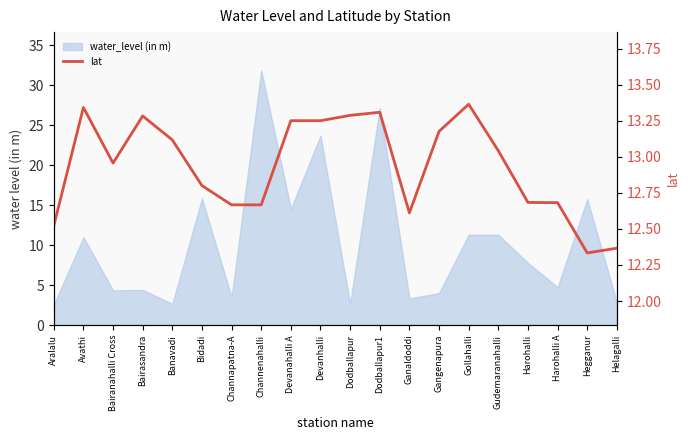

True or false: there are more than 0 points higher than both neighbors.

True